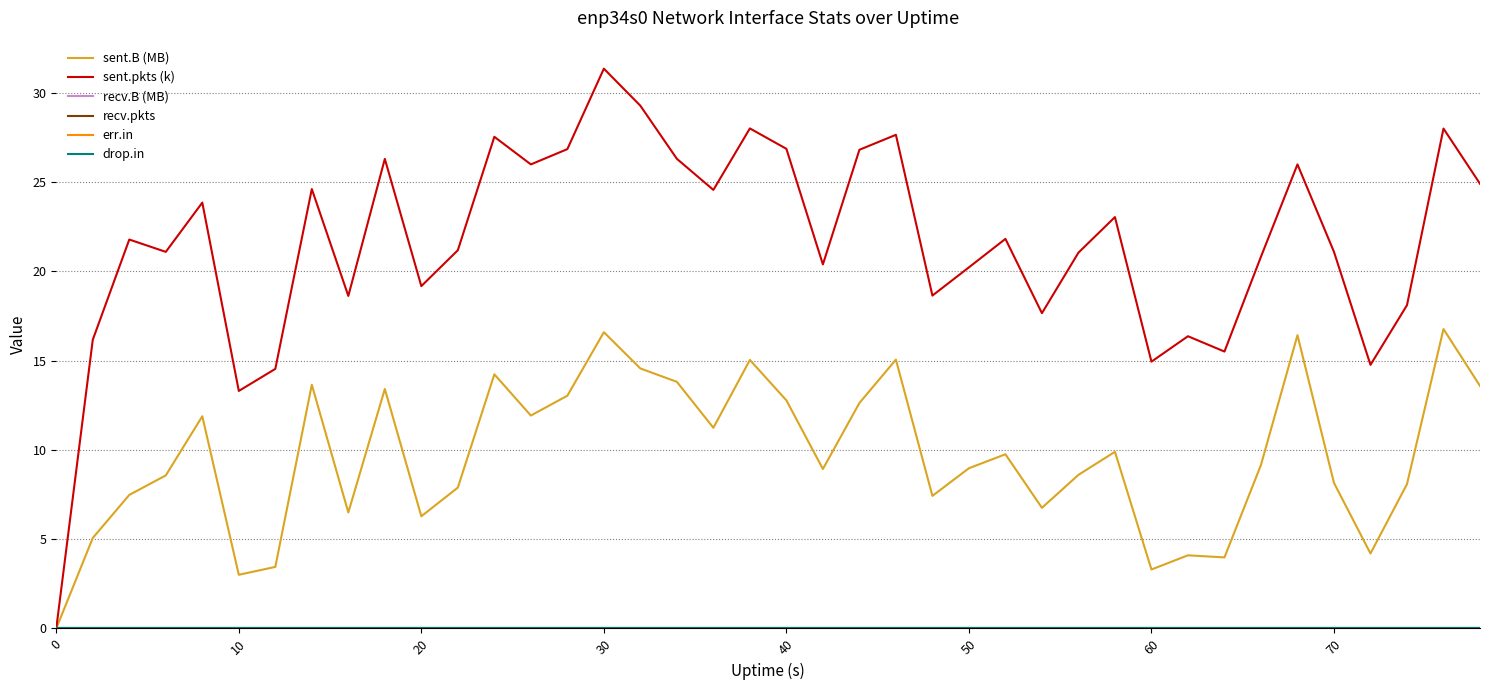

Is this an area chart (filled region under the line)?

No